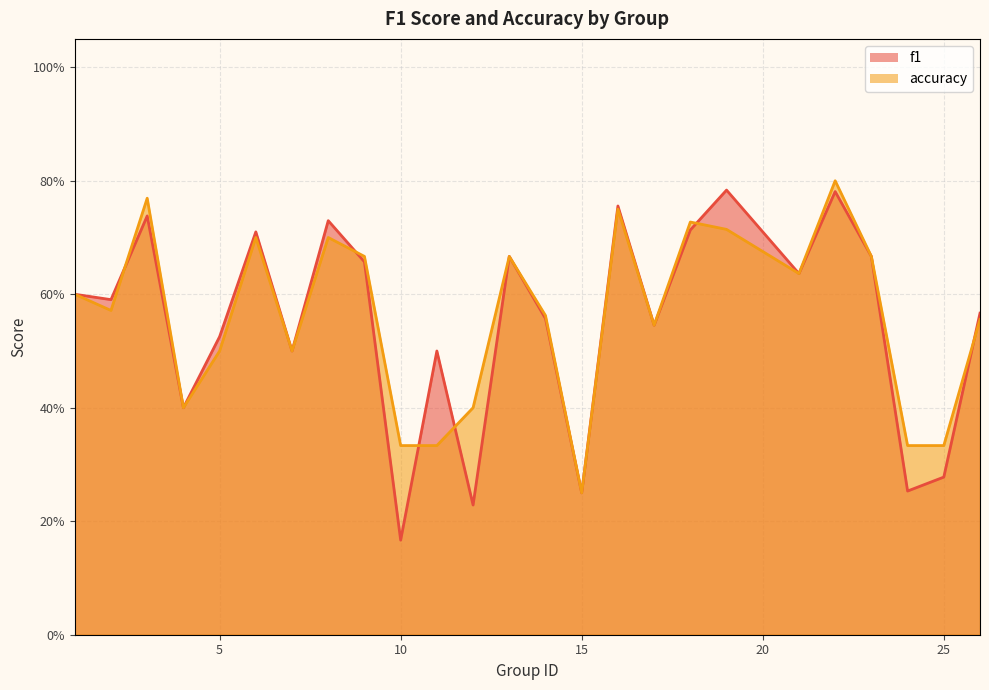

What are all the series names shown in the legend?

f1, accuracy